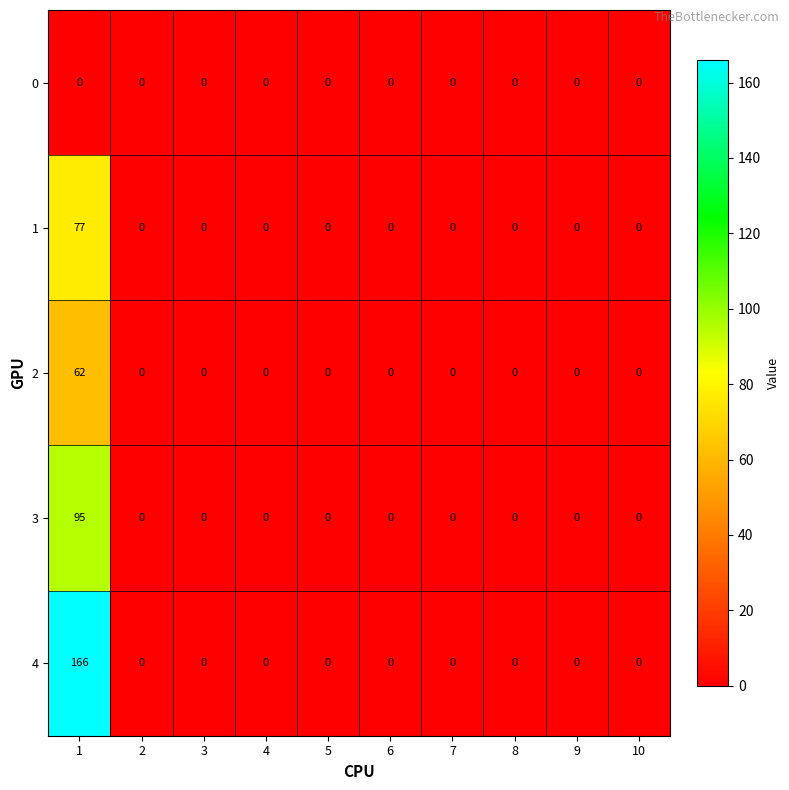

At how many categories does at least one series exceed 97?

1